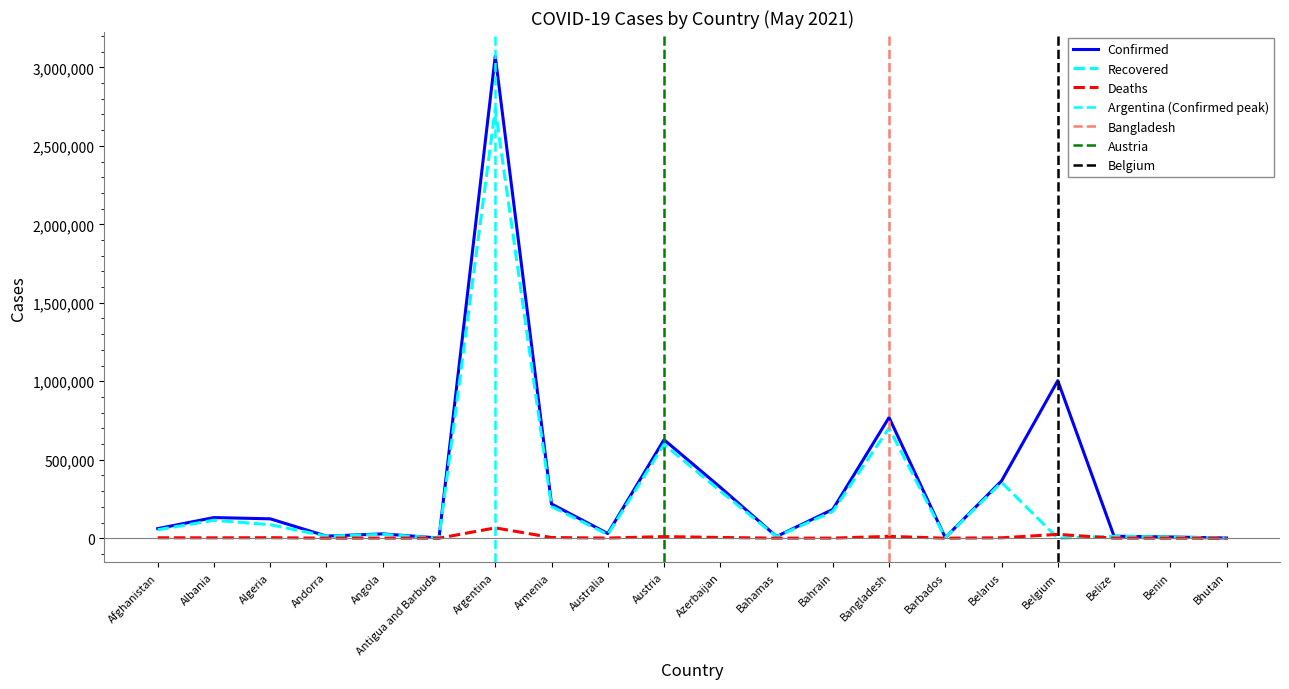

Rank the series at Belize from highest to lowest value.

Confirmed, Recovered, Deaths